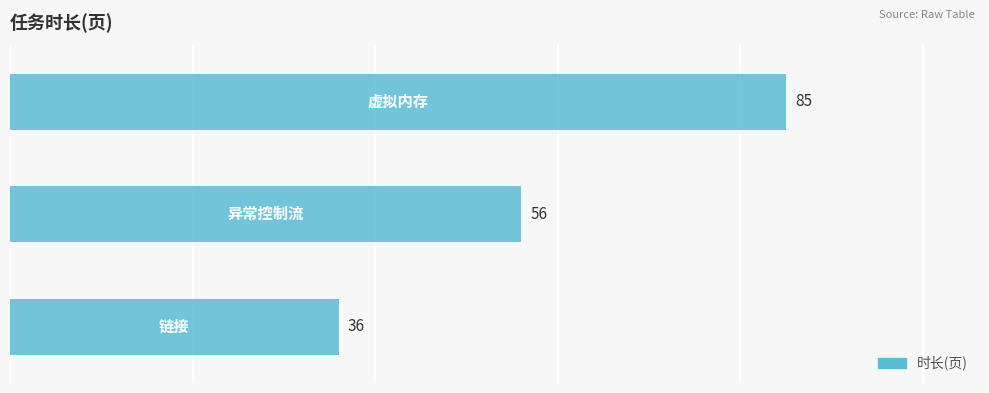

How many data points does each series have?

3